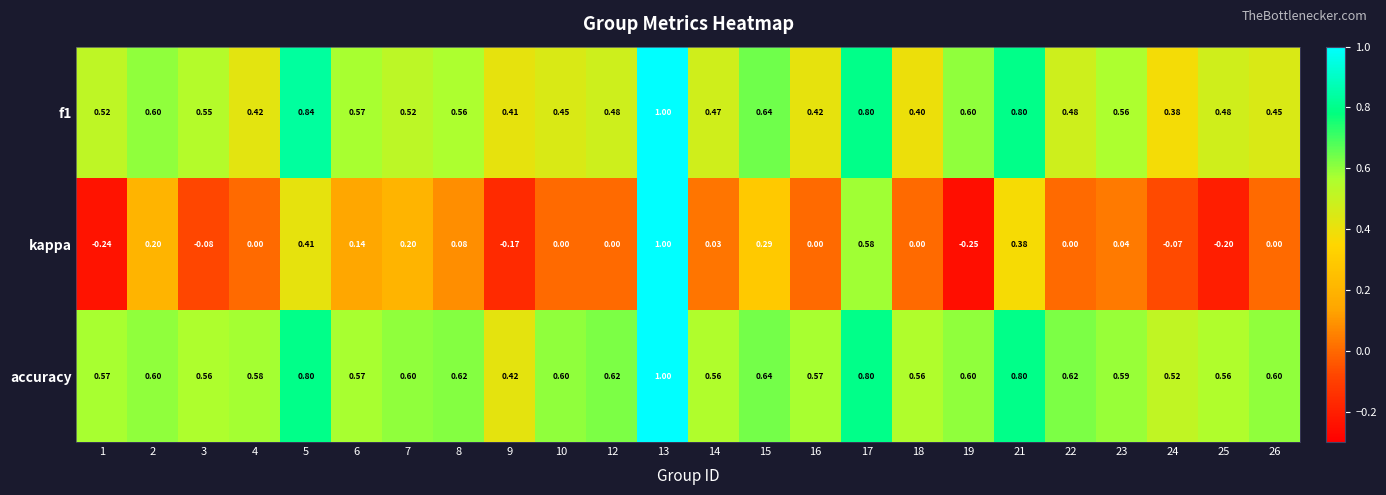

Which series has the widest spread of values?

kappa